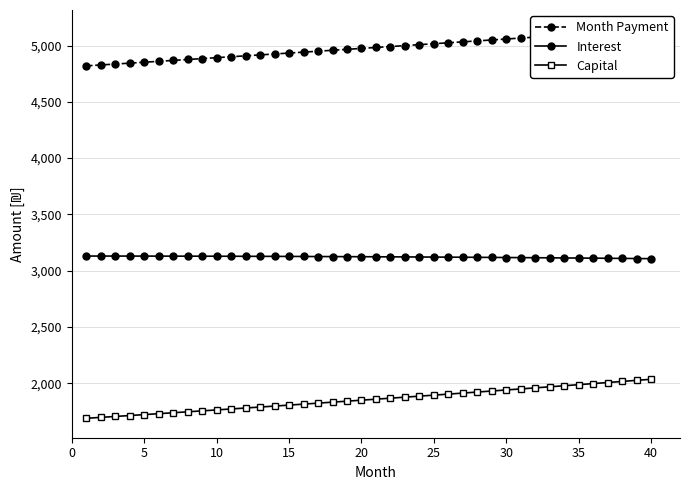

True or false: Capital and Interest cross at least once.

False